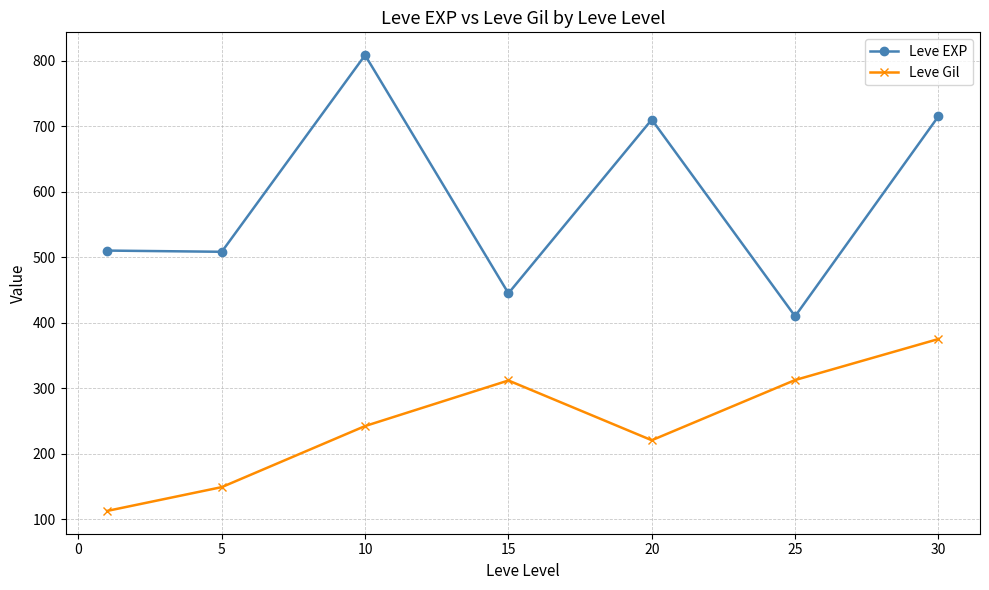

What is the smallest value displayed?

113.0